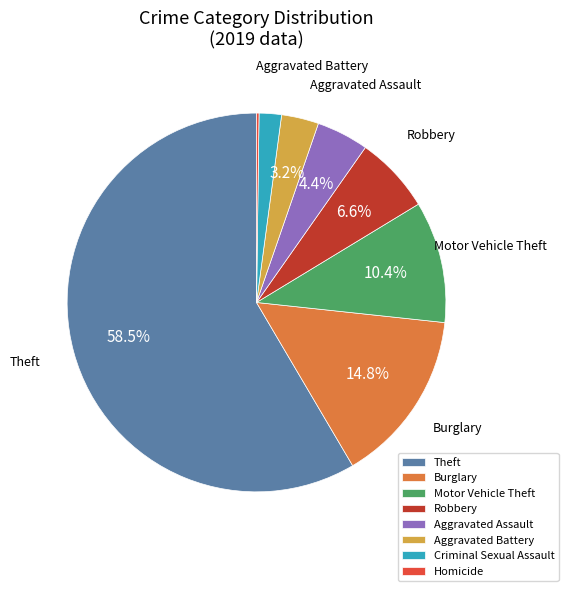

To the nearest percent, what is the difference between the Motor Vehicle Theft and Burglary slice percentages?

4%